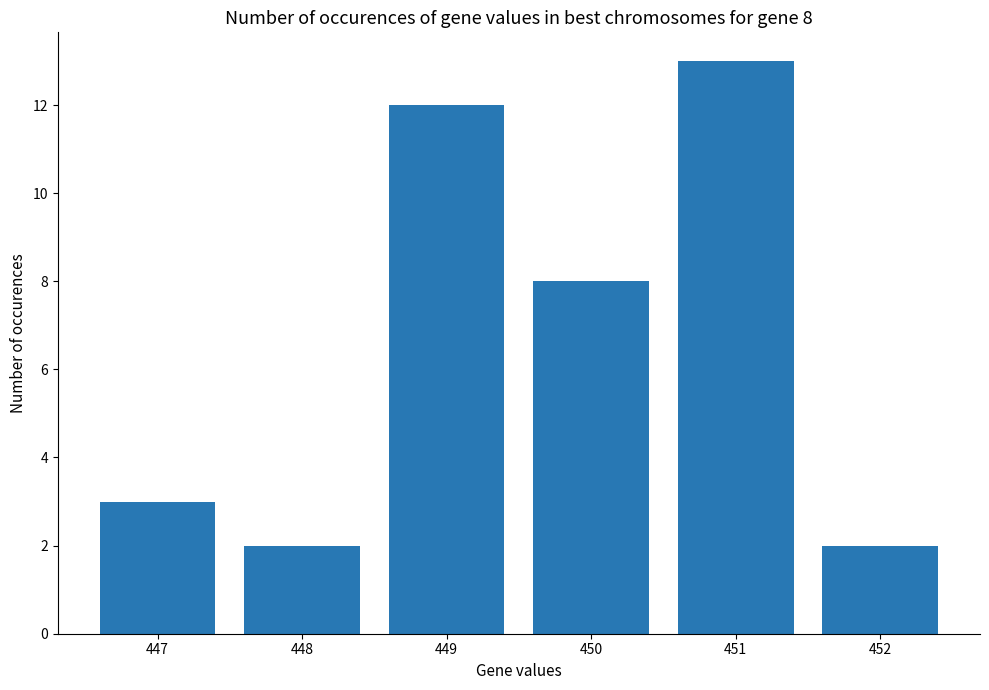

What value does the data have at 450?

8